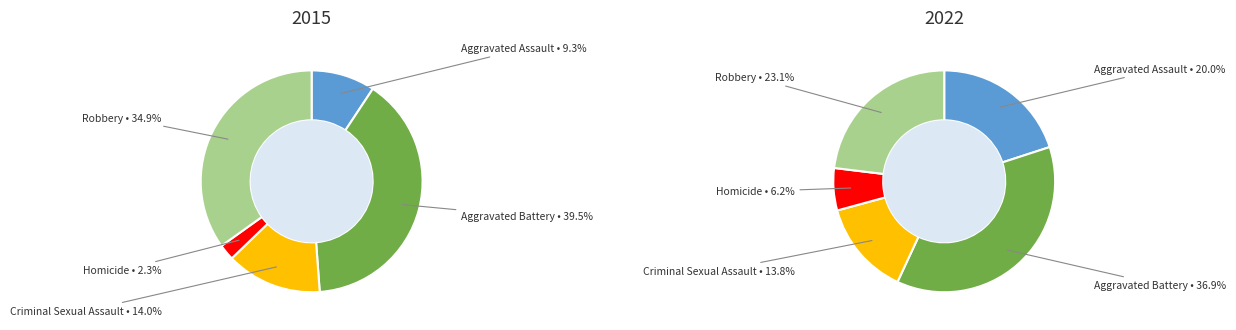

Which series changed the most between Aggravated Assault and Criminal Sexual Assault?

2022